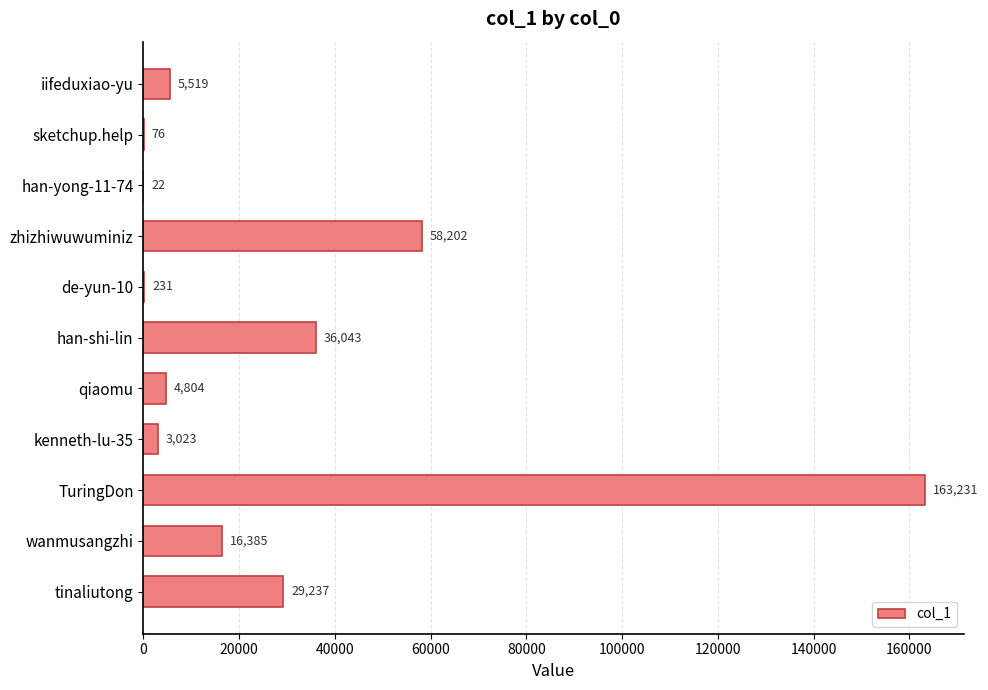

What is the sum of the values at sketchup.help and TuringDon?

163307